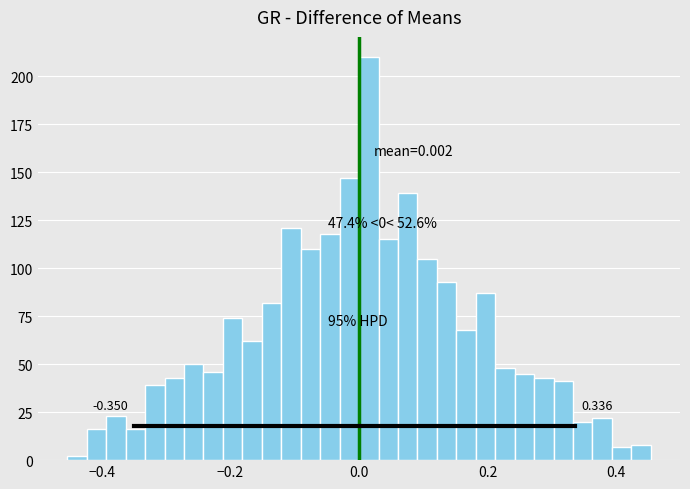

Around what value on the x-axis is the tallest bar? Give the approximate position of its centre, as read against the axis.

0.02